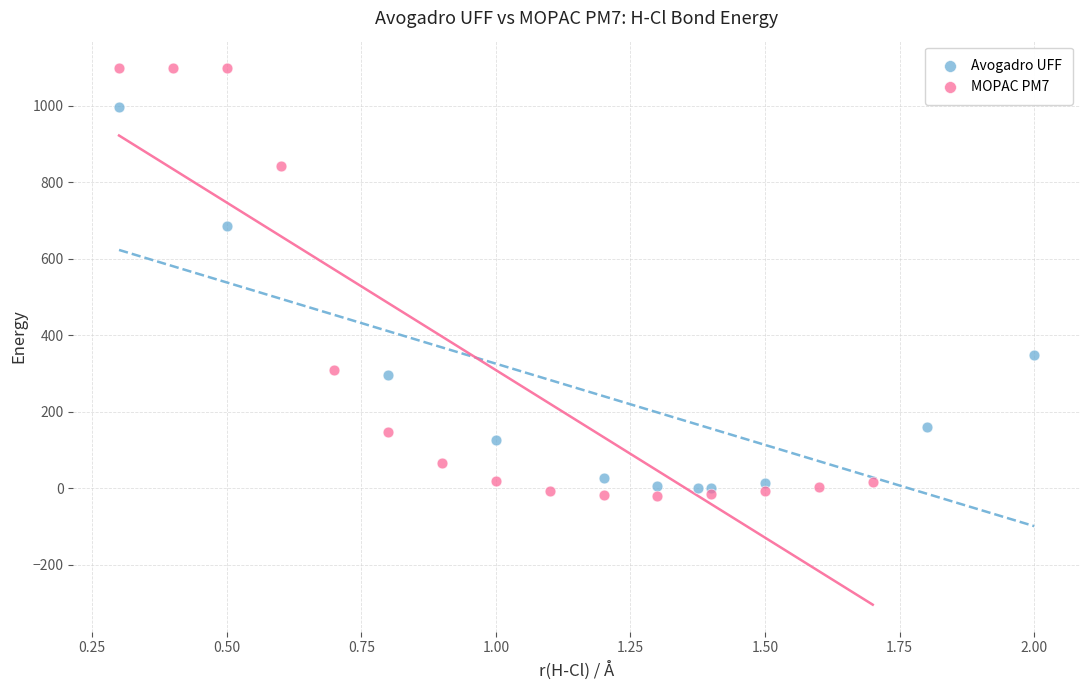

Which series contains the highest Y value?

MOPAC PM7